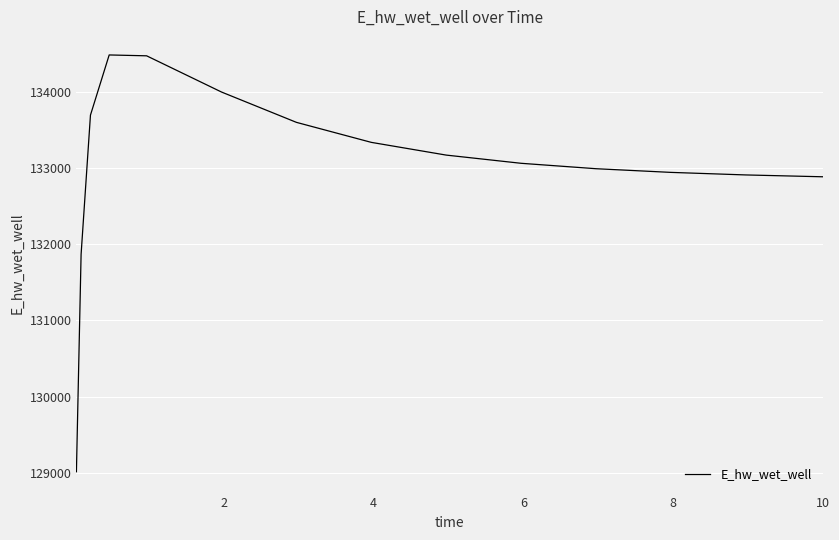

What is the minimum value shown in the chart?

129015.3